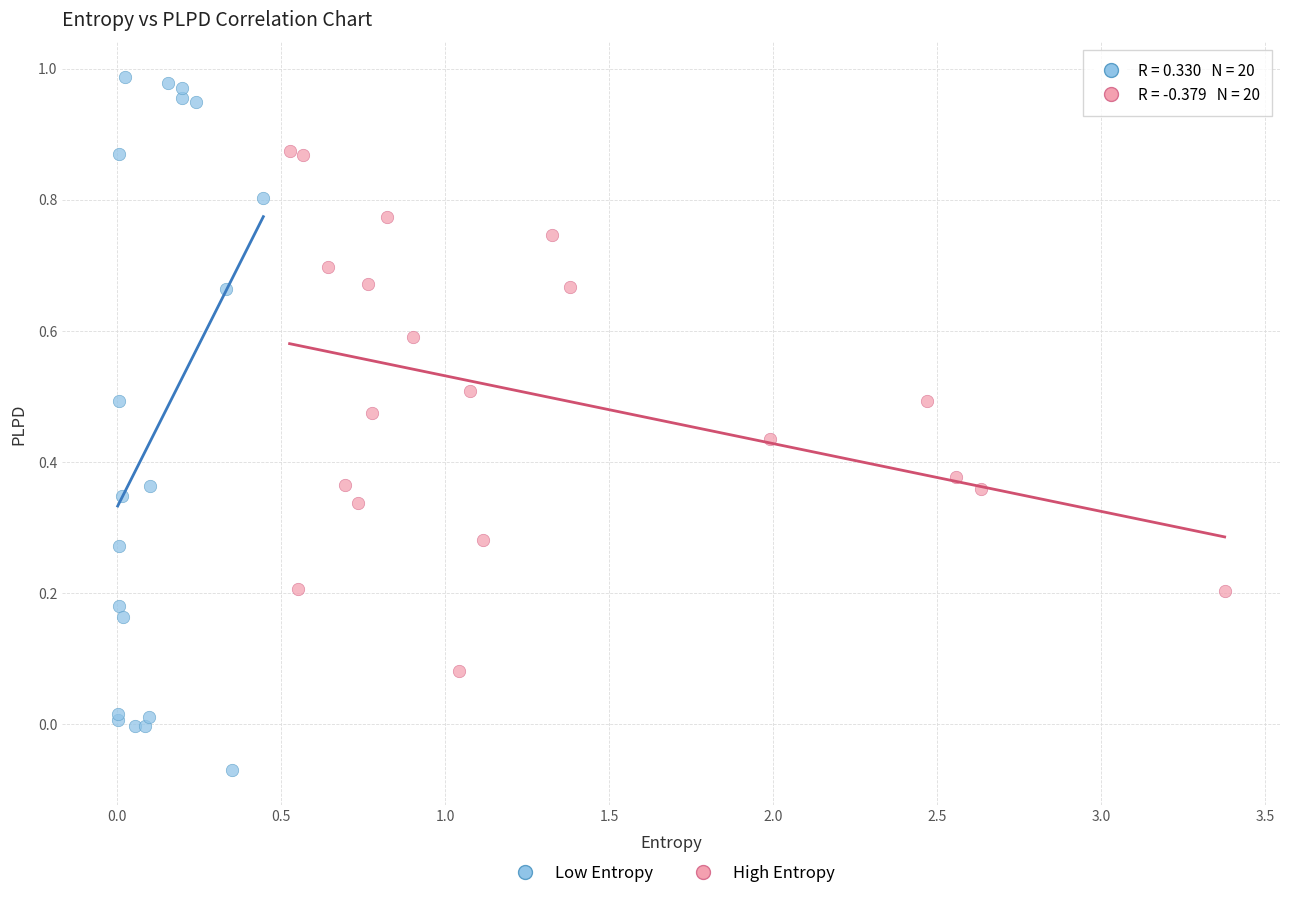

Which series contains the lowest Y value?

Low Entropy